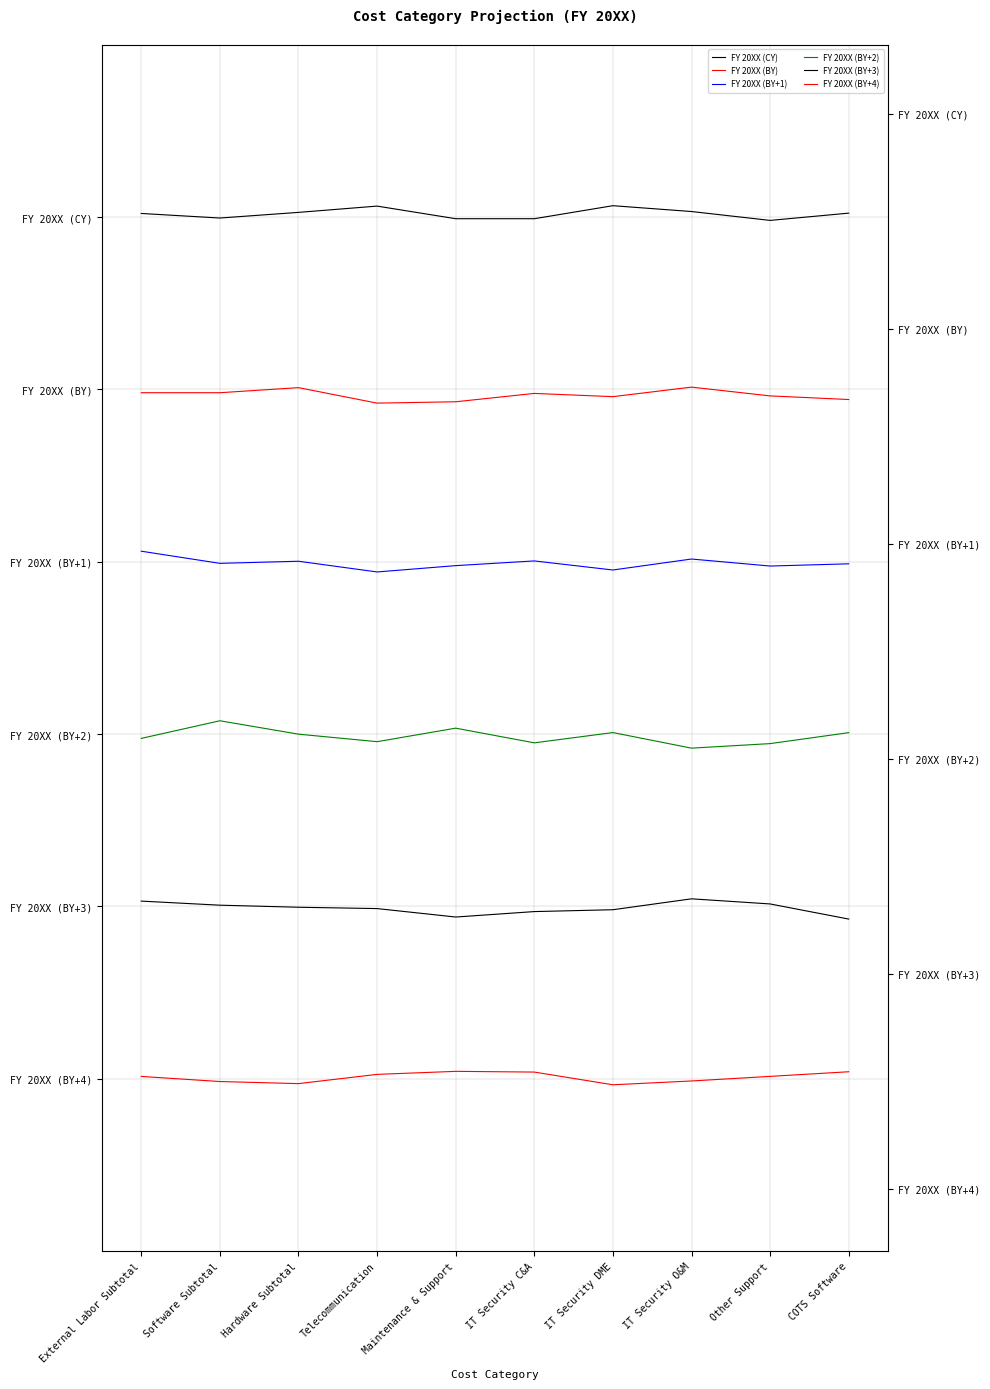

The FY 20XX (BY+3) series shows 2.4 at IT Security DME. True or false?

True